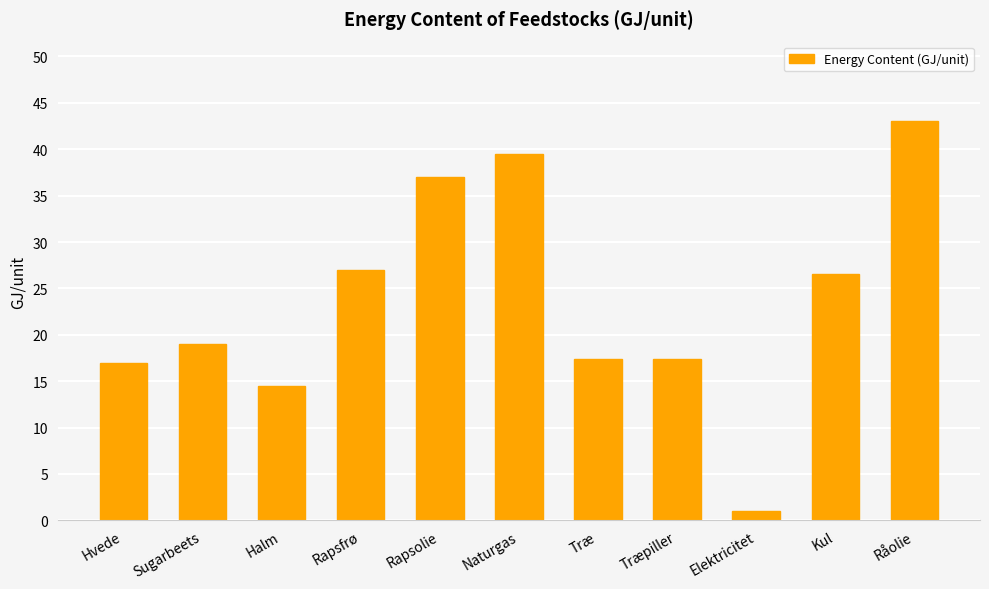

The value at Rapsolie is 60.1. True or false?

False